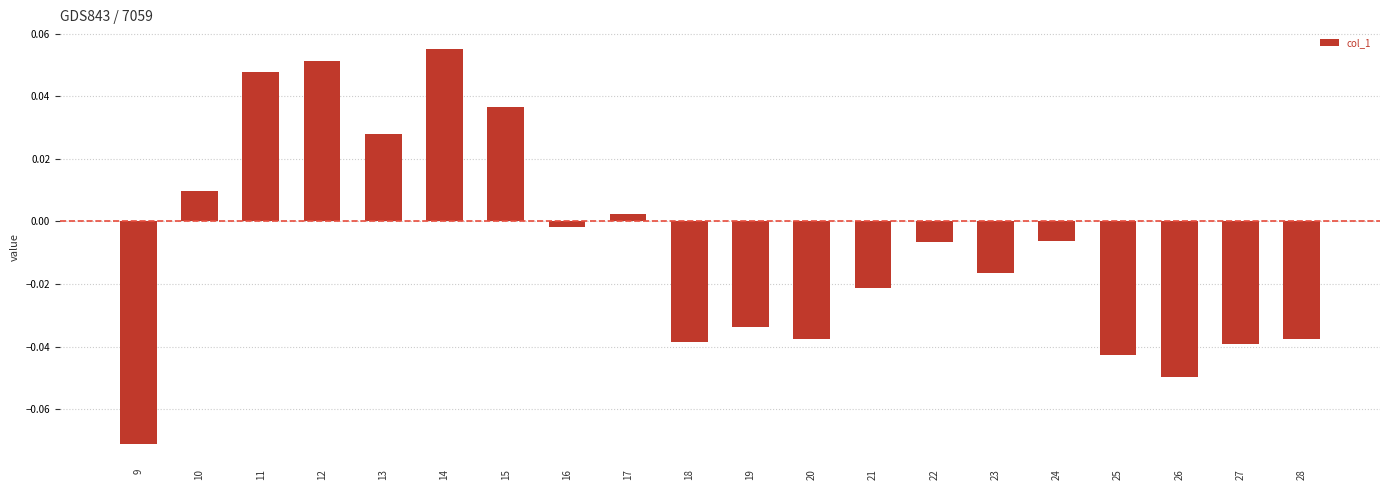

Count the number of values greater than 0.

7